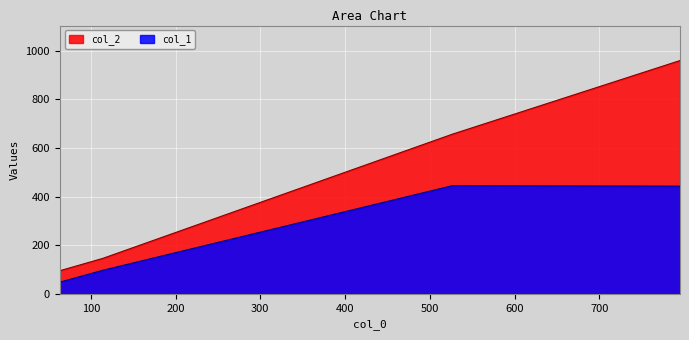

Count the number of data series in this chart.

2